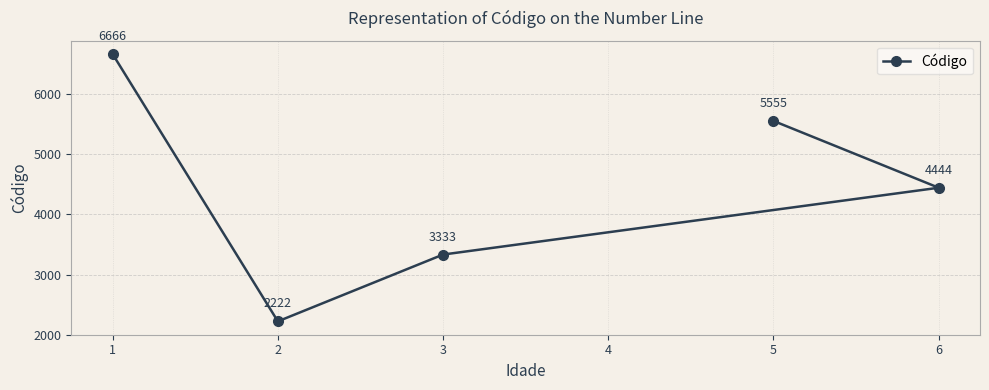

True or false: the data has more than 1 interior local peaks.

False